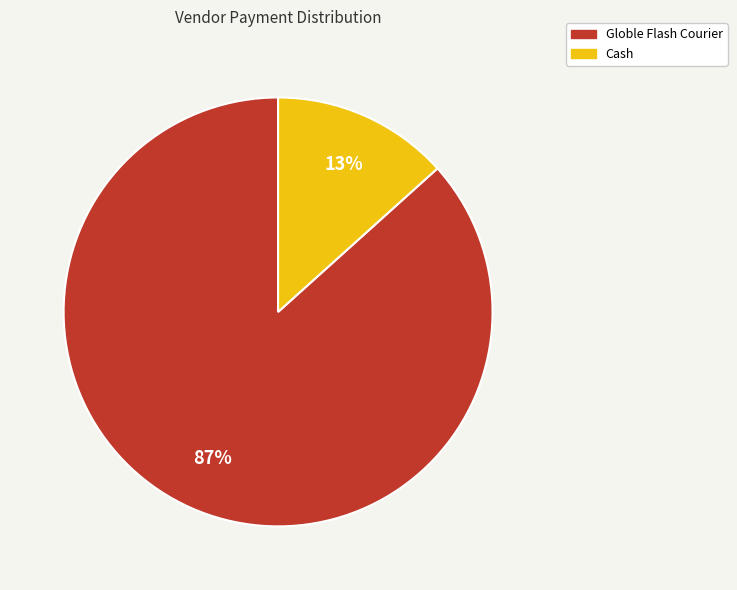

What is the smallest slice in the pie chart?

Cash